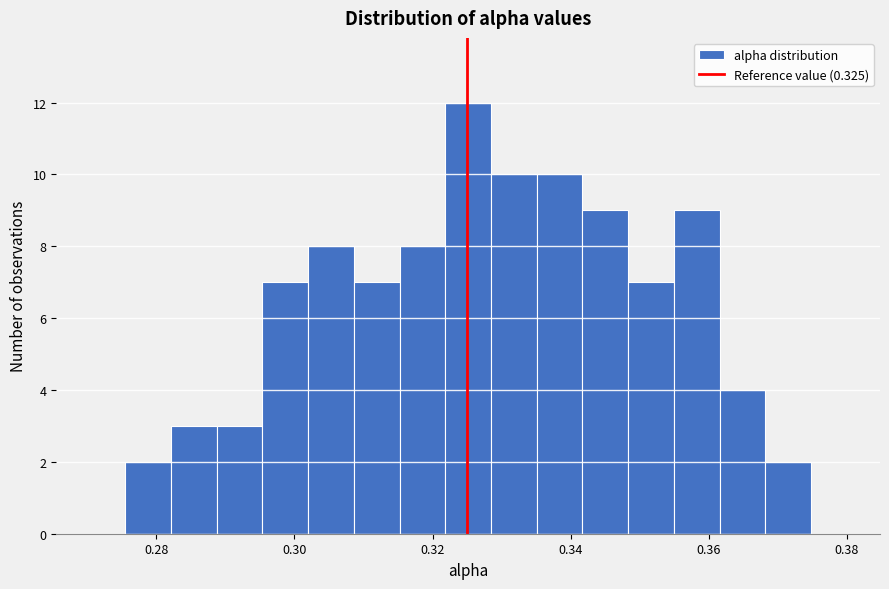

Read against the x-axis, roughly where is the centre of the tallest bar?

0.326